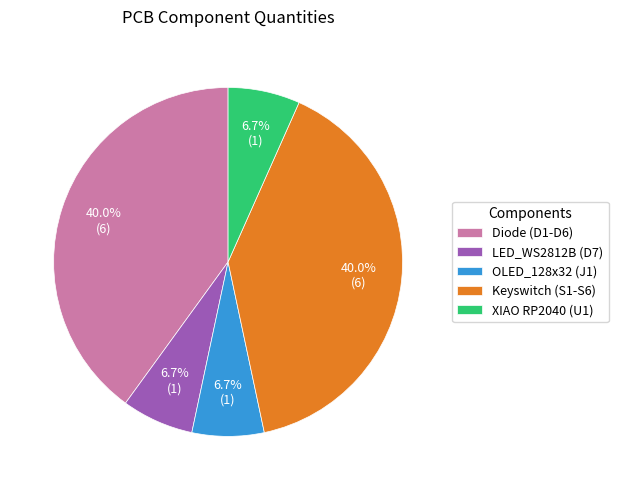

Approximately how many times larger is the value at OLED_128x32 (J1) compared to Diode (D1-D6)?

0.2